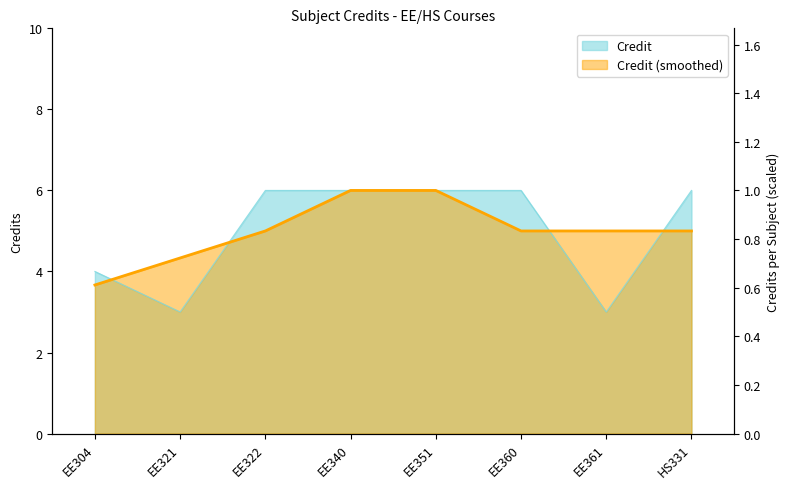

List the labels in order of value, largest first.

EE322, EE340, EE351, EE360, HS331, EE304, EE321, EE361